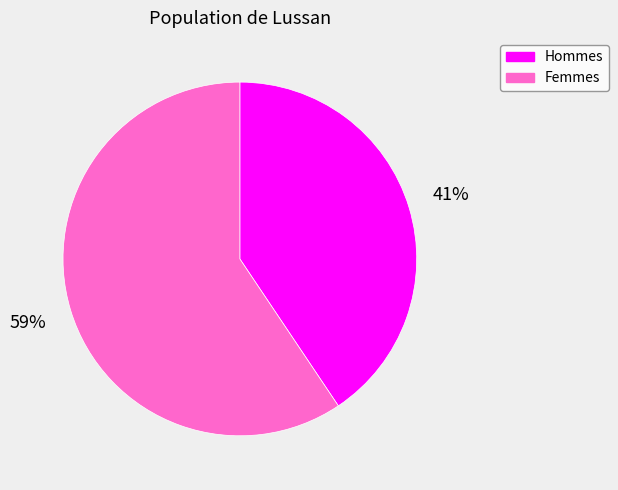

To the nearest percent, what is the combined percentage of Hommes and Femmes?

100%